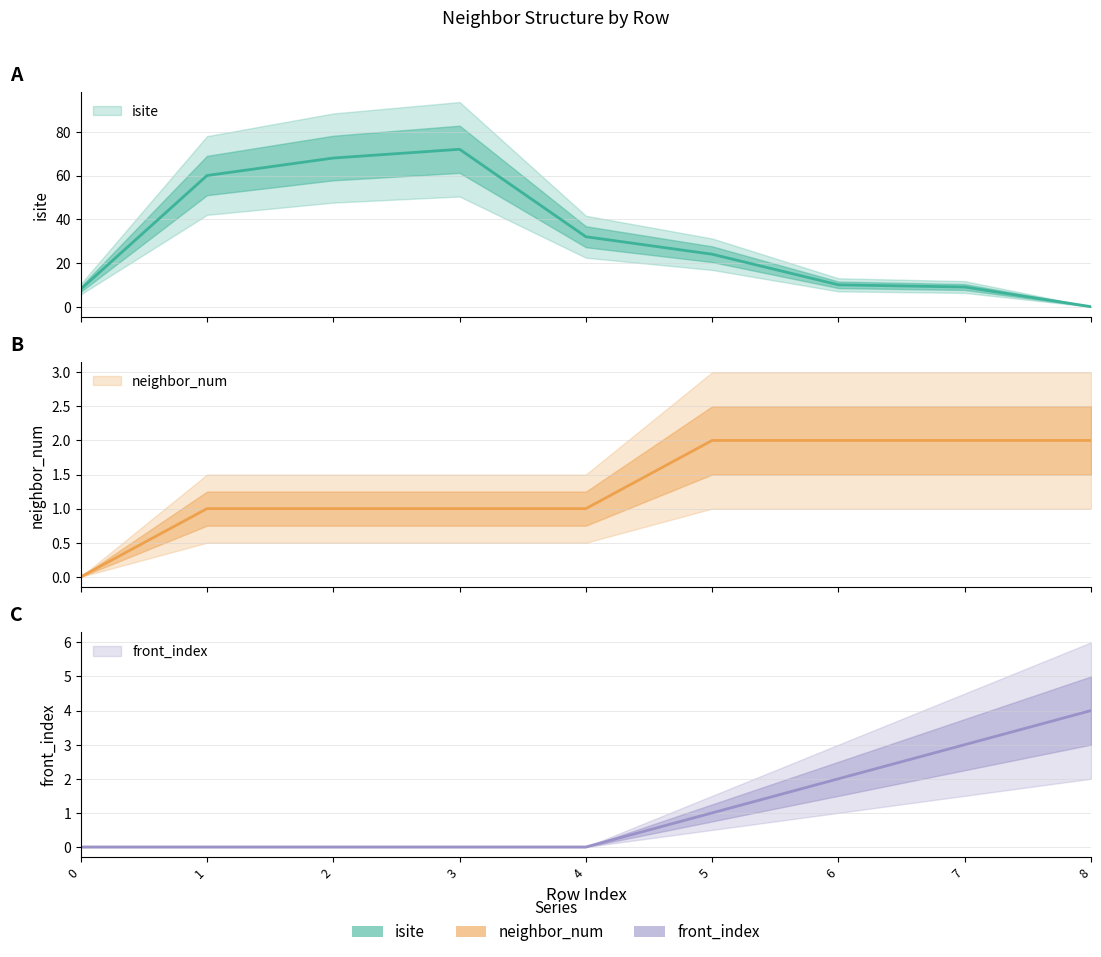

Which category has the highest value in the isite series?

3